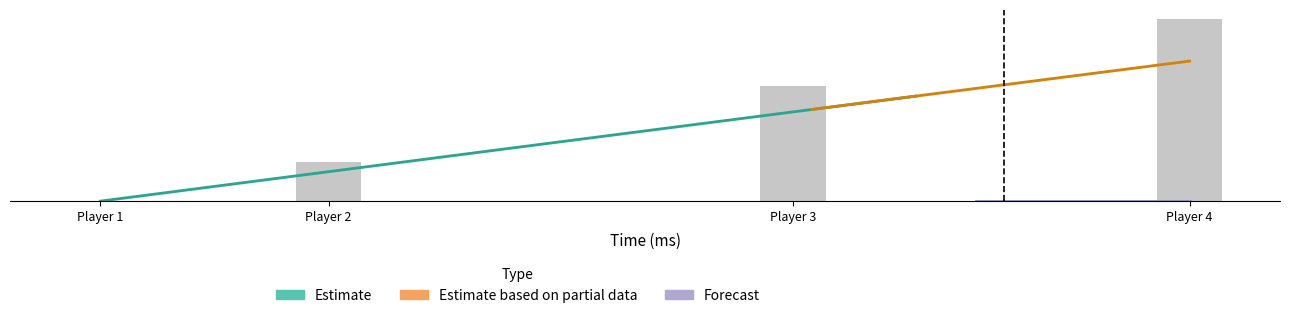

List the labels in order of value, largest first.

Player 4, Player 3, Player 2, Player 1